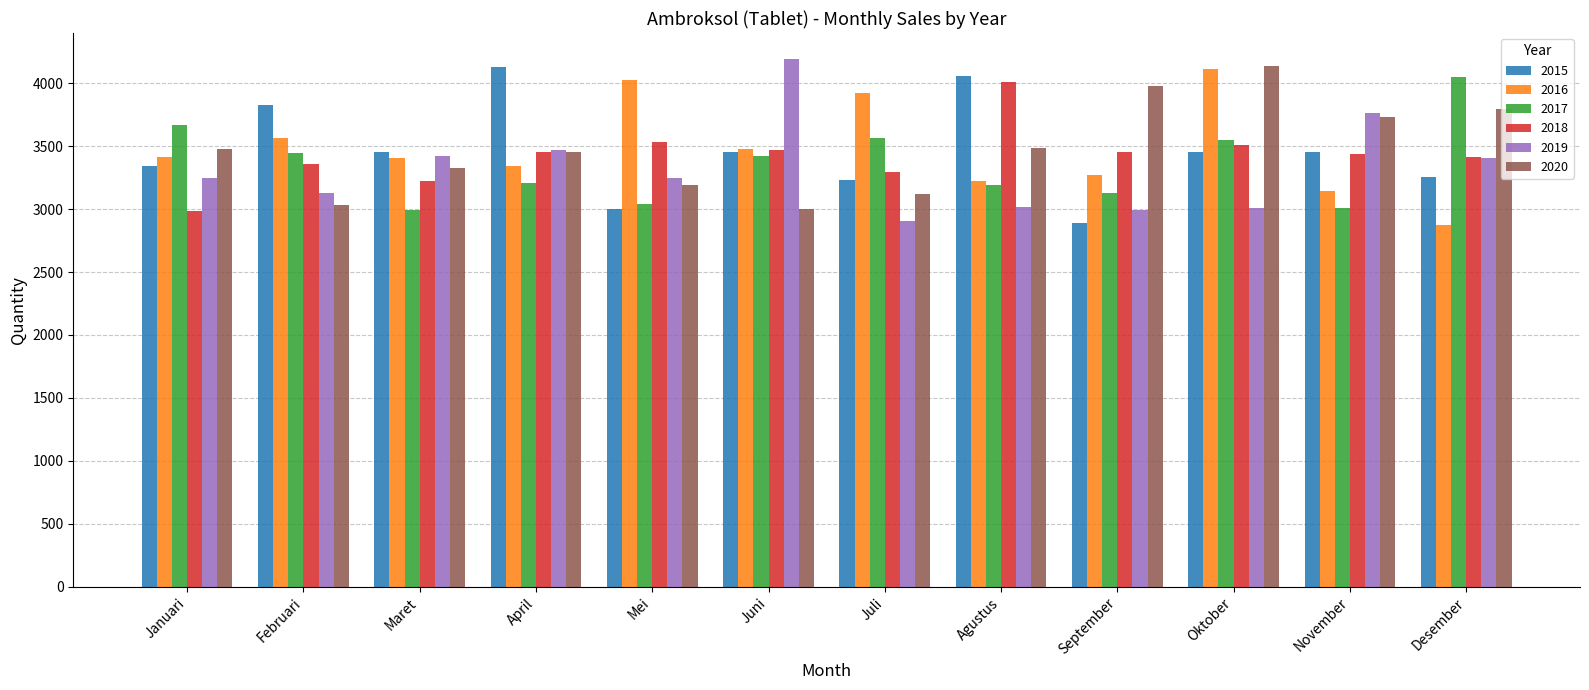

At which category is the sum across all series the highest?

Oktober